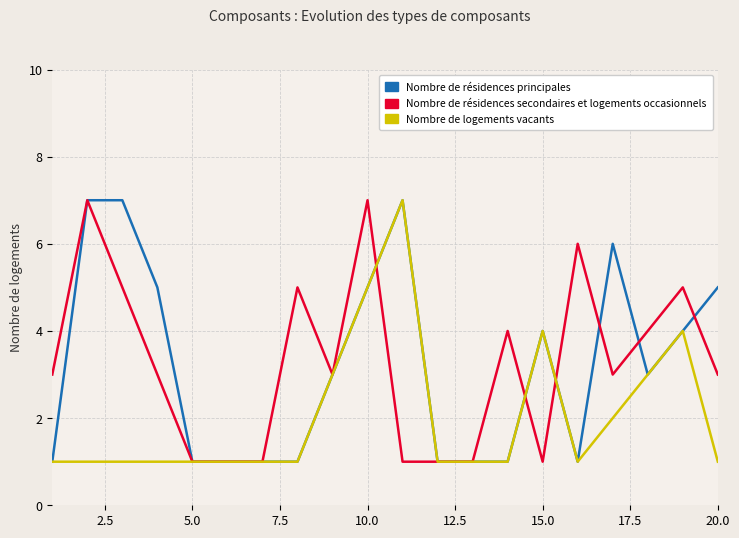

What is the highest value of the Nombre de résidences secondaires et logements occasionnels series?

7